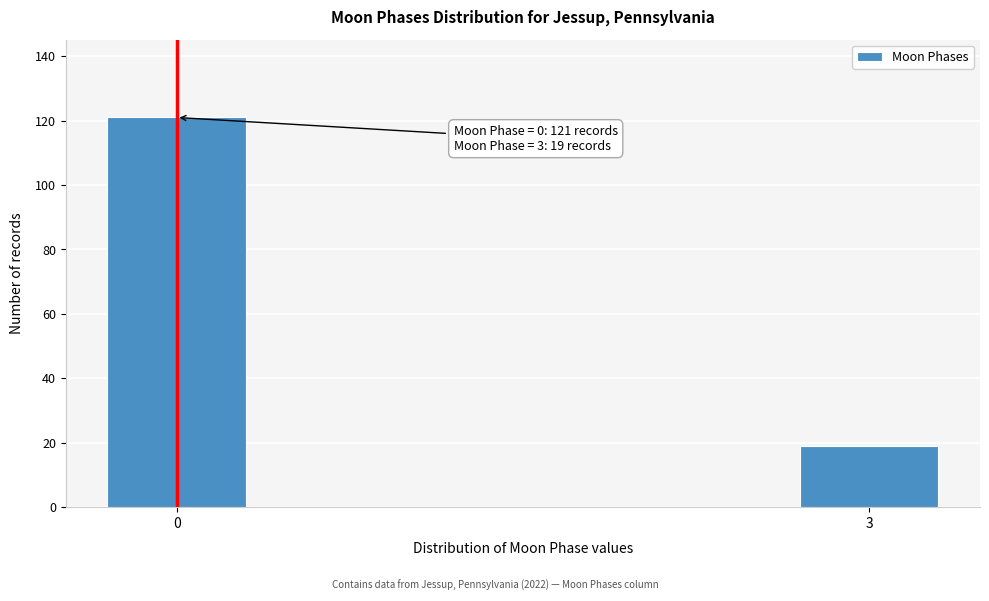

Reading left to right, list all the values displayed in this chart.

121	19